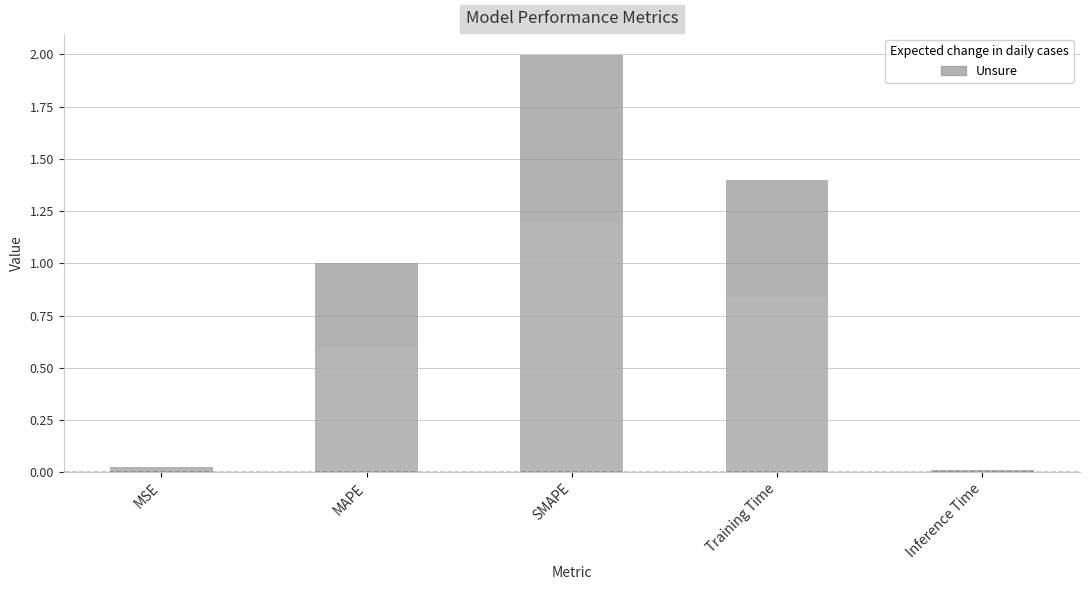

What is the difference between the maximum and second lowest values?

2.0